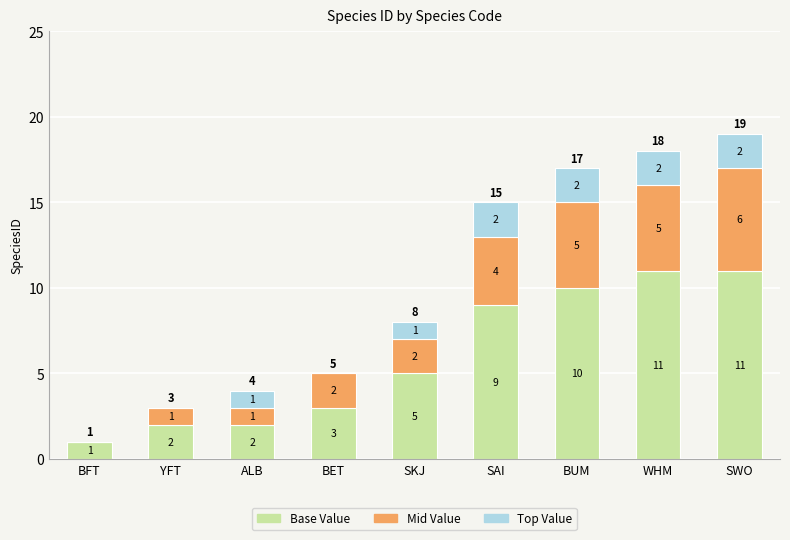

The value of Base Value at YFT is 2. True or false?

True